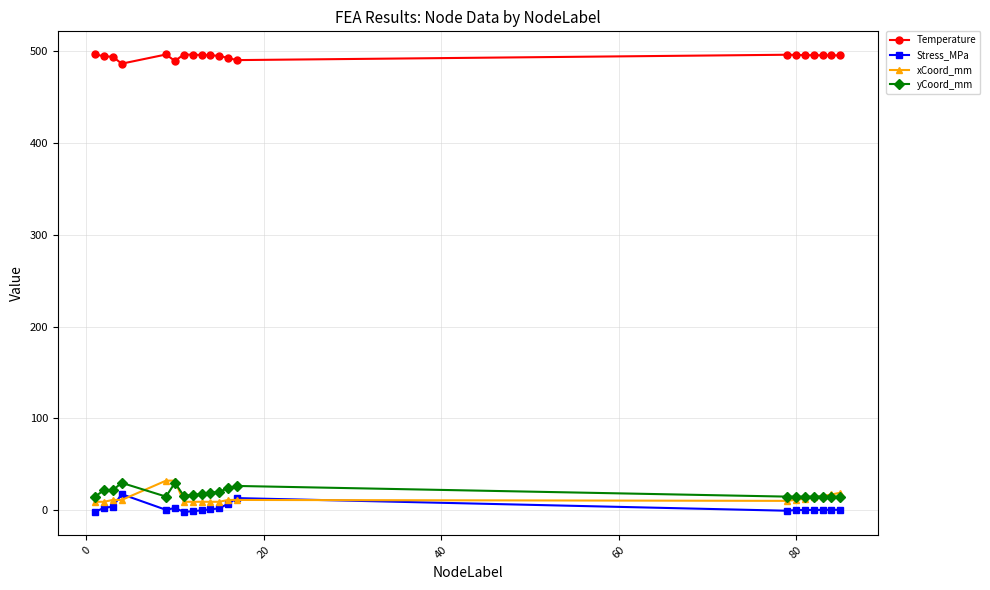

How many distinct data groups are displayed?

4